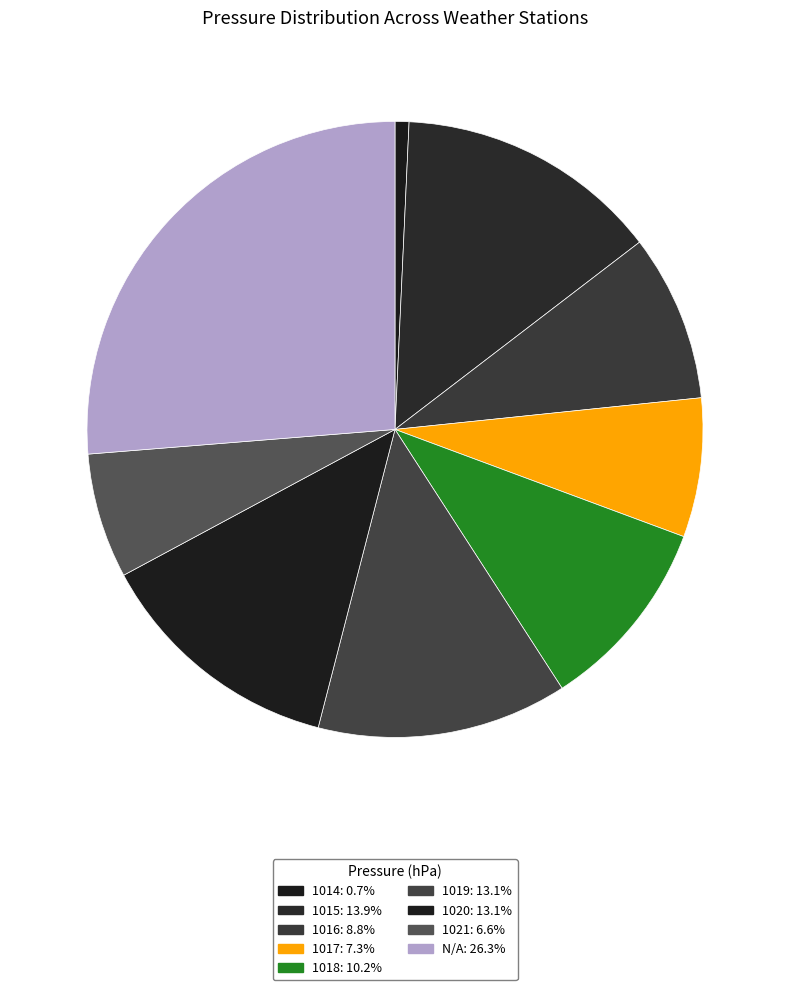

Count the number of slices in the pie.

9